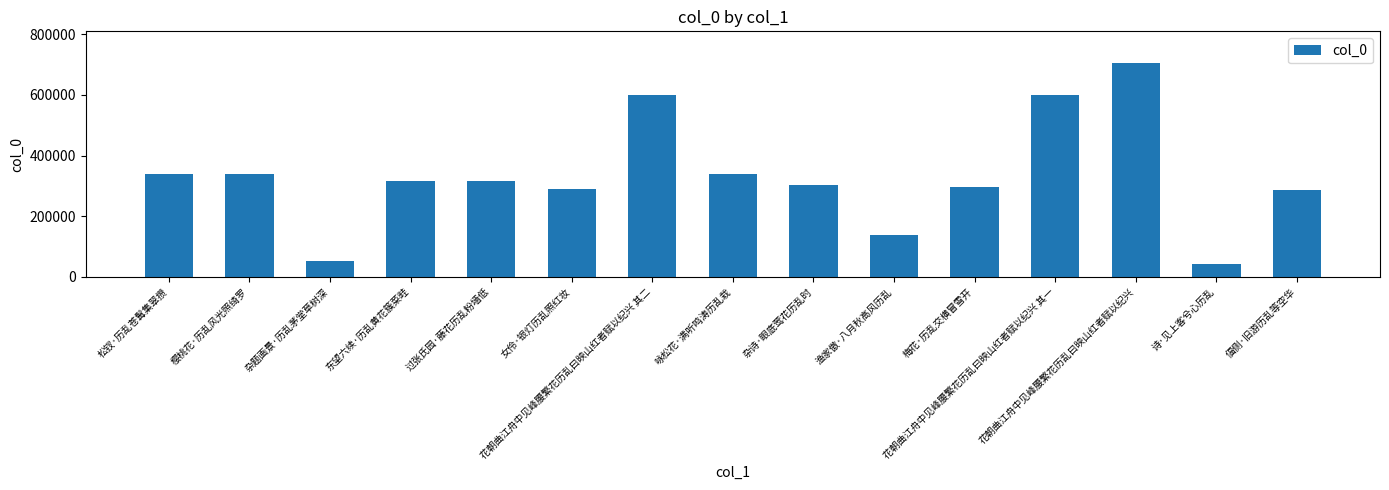

What is the smallest value displayed?

40866